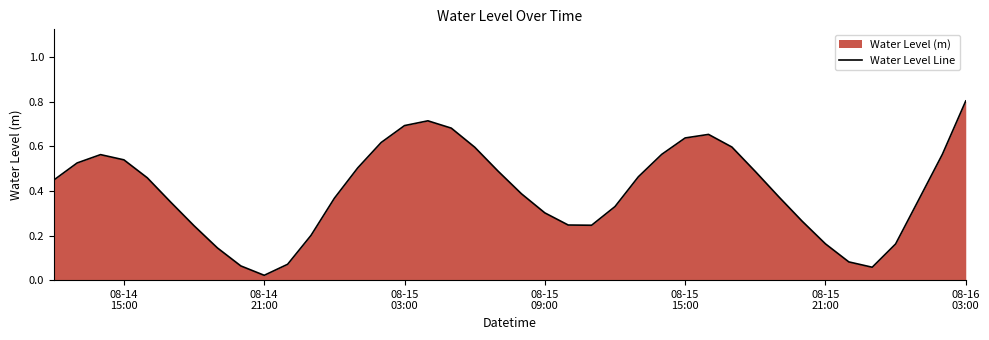

Does the chart display data point markers on the line(s)?

No